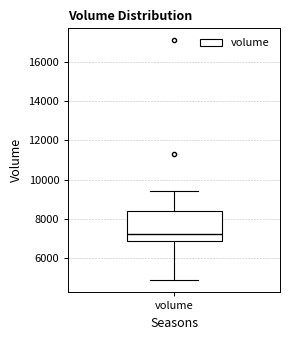

Where is the lower edge of the box for volume on the y-axis? The values are not printed on the chart, so give them approximately, as read against the axis.

6800